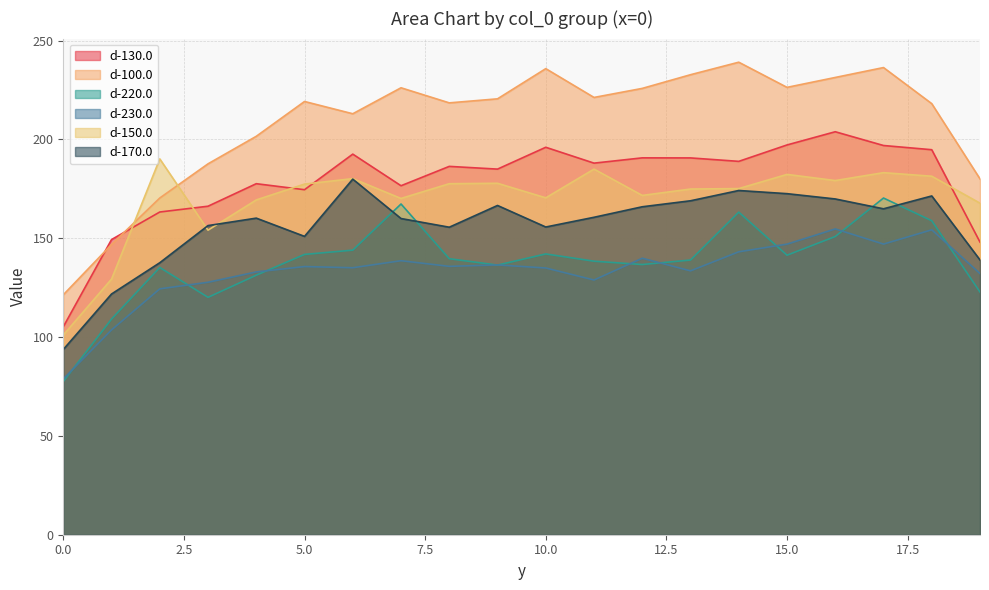

Does the chart have visible grid lines?

Yes